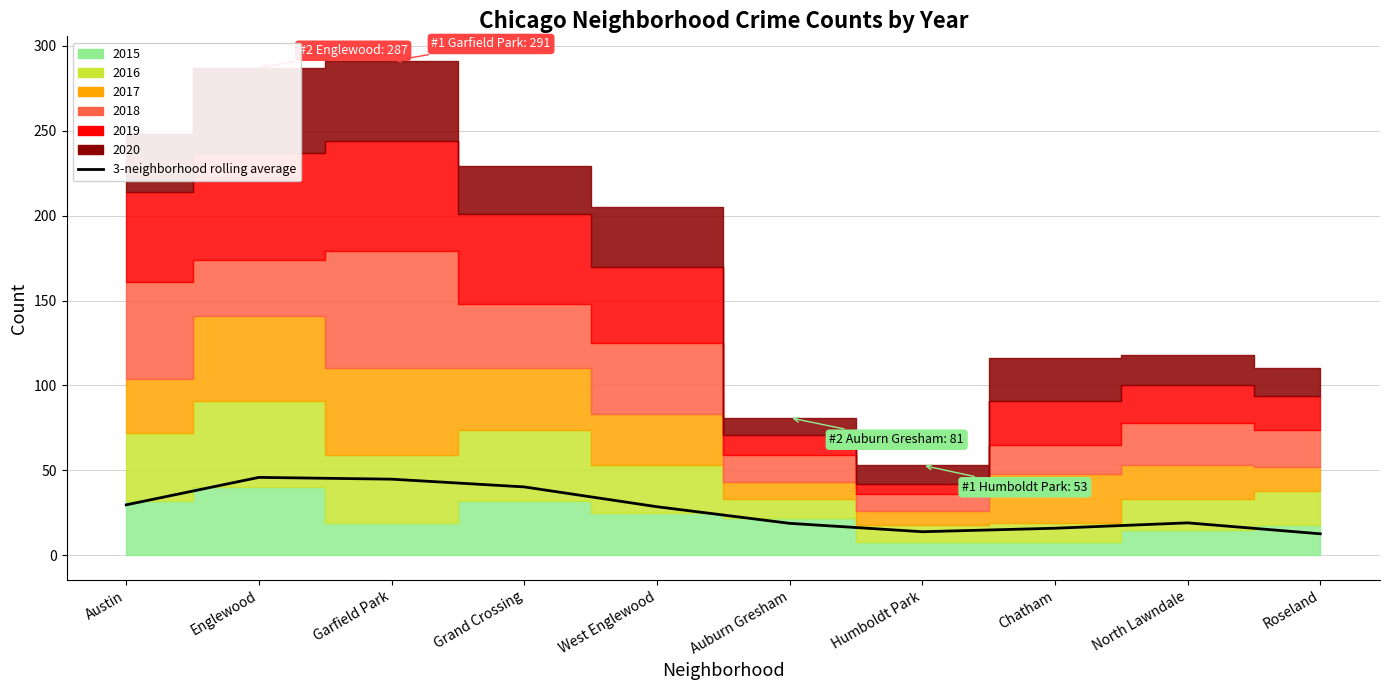

Reading left to right, what are all the values shown in this chart?

Austin=29.7	Englewood=45.9	Garfield Park=44.8	Grand Crossing=40.3	West Englewood=28.6	Auburn Gresham=18.8	Humboldt Park=13.9	Chatham=15.9	North Lawndale=19.1	Roseland=12.7